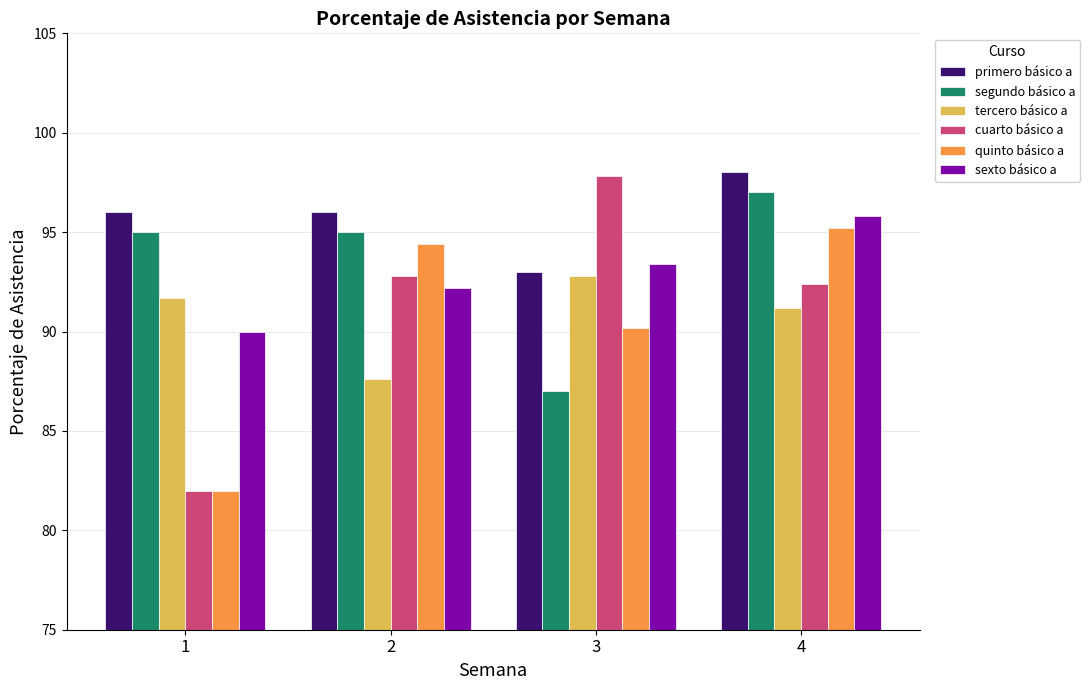

What is the value of the sexto básico a bar at the 3rd from the left?

93.4